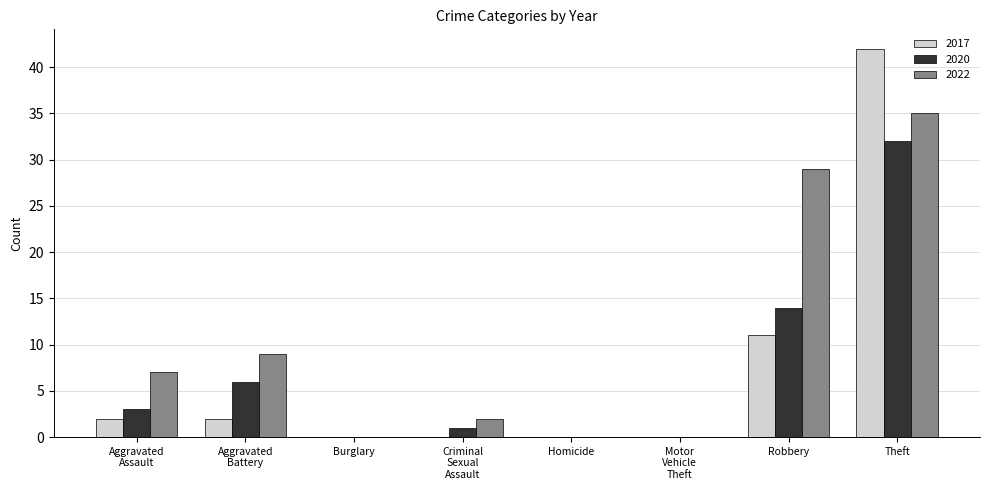

Are the bars horizontal?

No